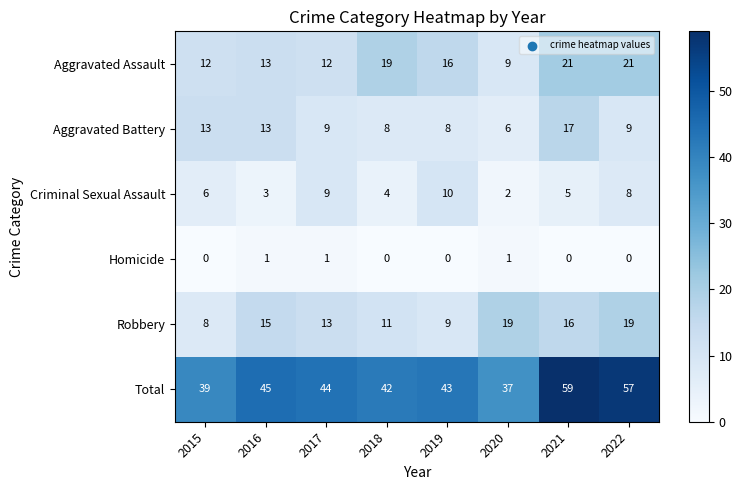

List the series in order of their peak value, highest first.

Total, Aggravated Assault, Robbery, Aggravated Battery, Criminal Sexual Assault, Homicide